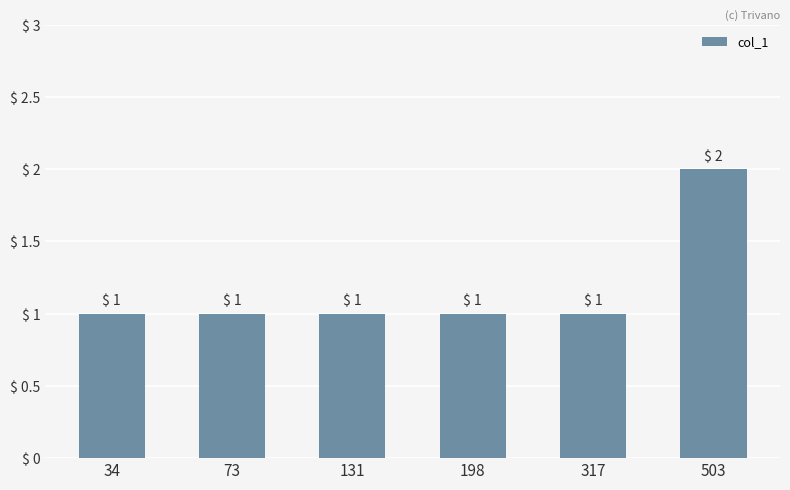

Reading left to right, transcribe all the data shown in this chart.

1	1	1	1	1	2